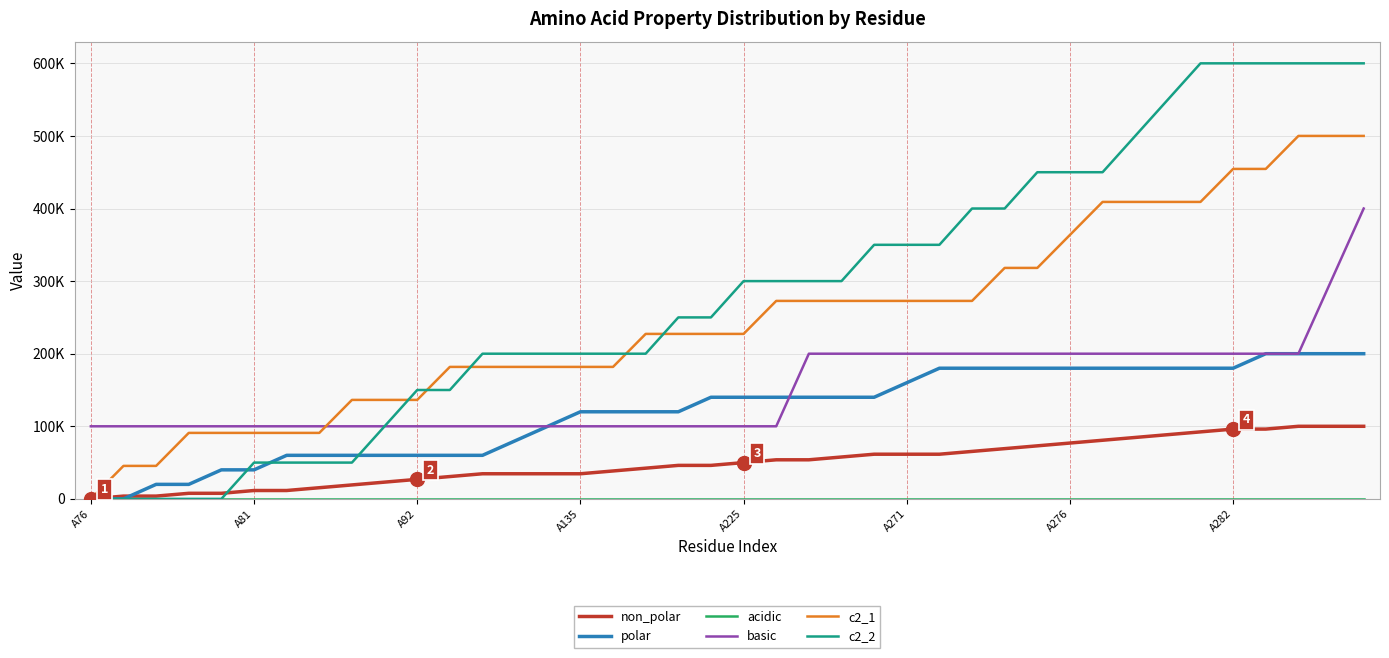

Does the chart have visible grid lines?

Yes